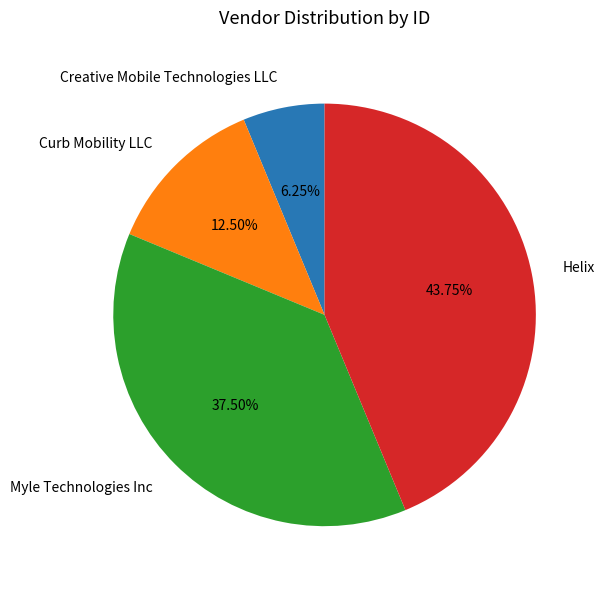

Does Myle Technologies Inc account for over 50% of the chart?

No